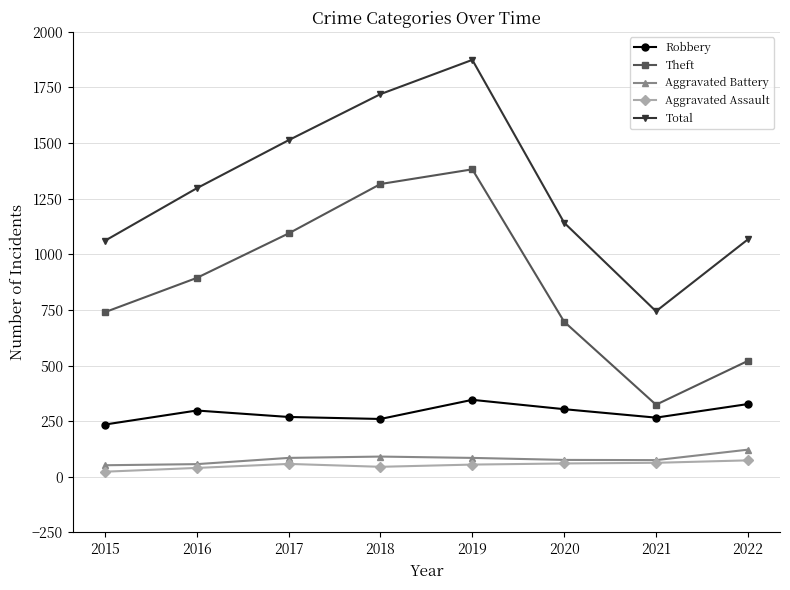

Which label corresponds to the largest value in the chart?

2019